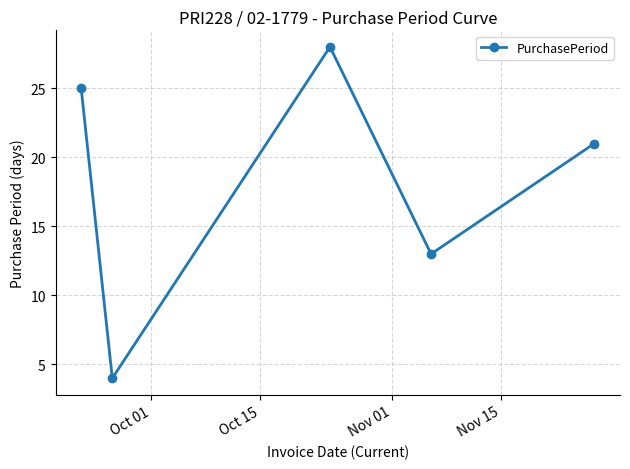

What is the greatest value displayed?

28